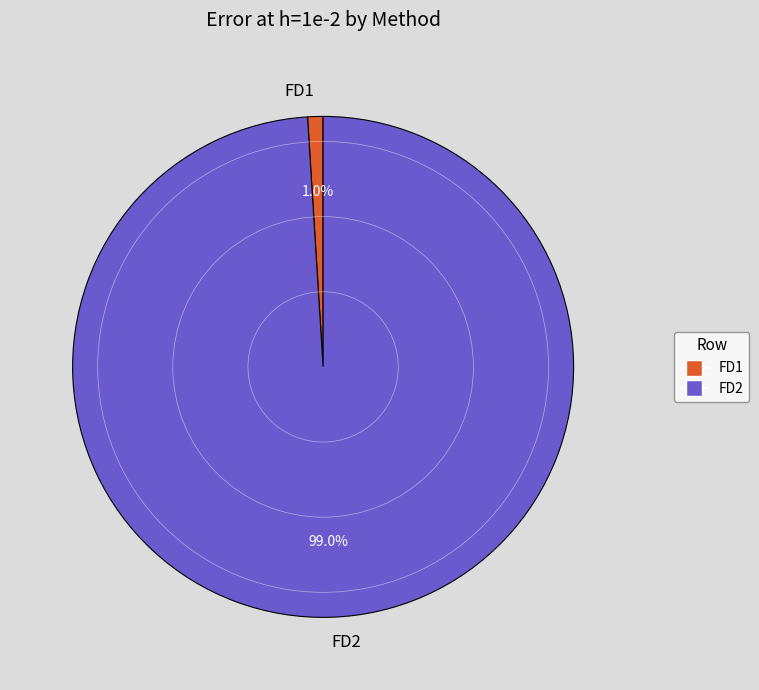

To the nearest percent, what portion does FD2 represent?

99%